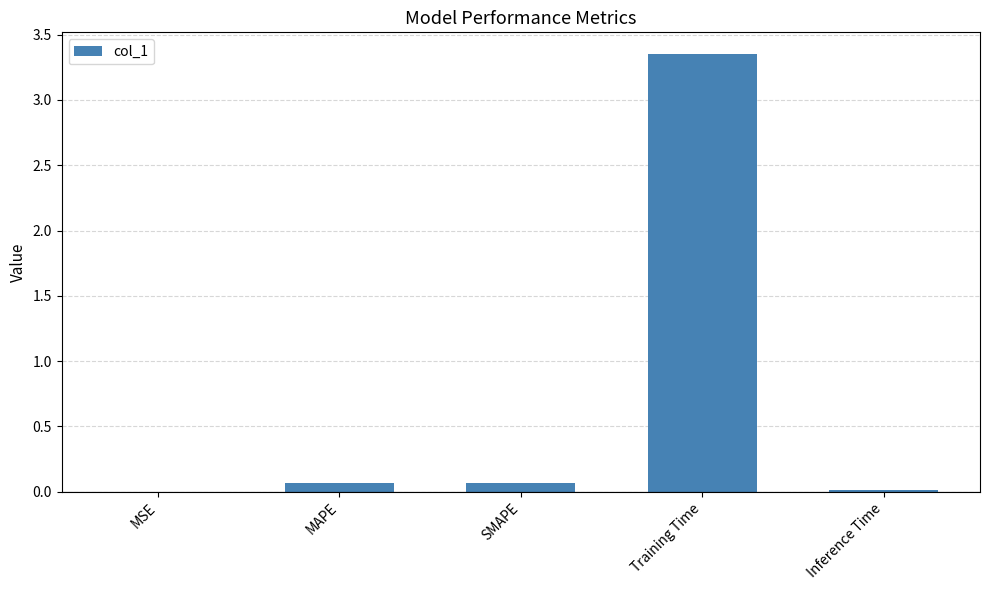

Which has a higher value, Training Time or SMAPE?

Training Time